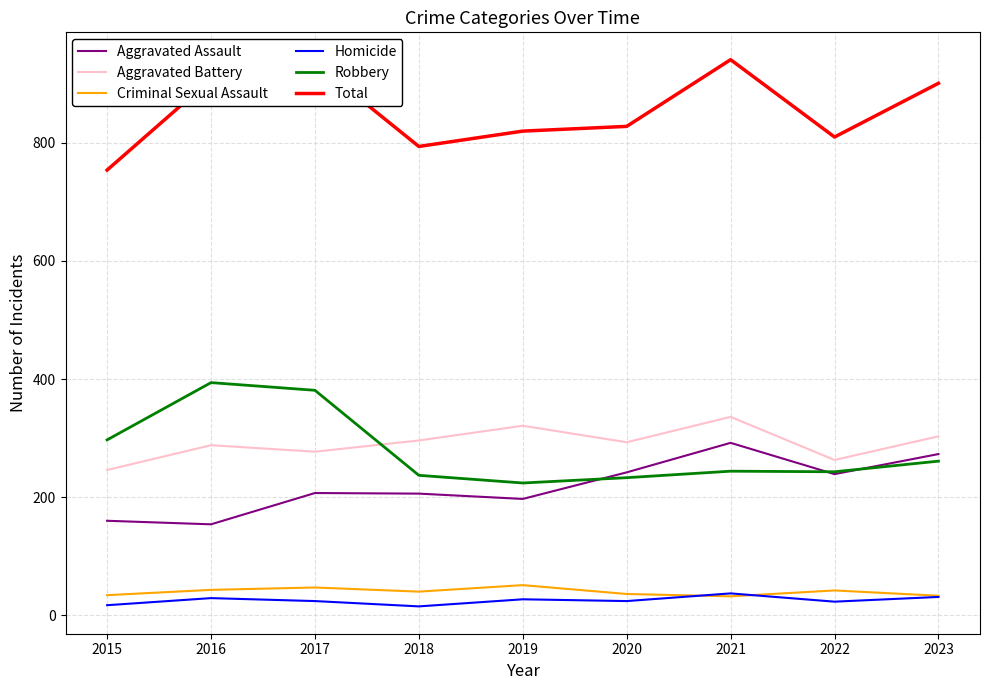

Which series has the largest total across all categories?

Total